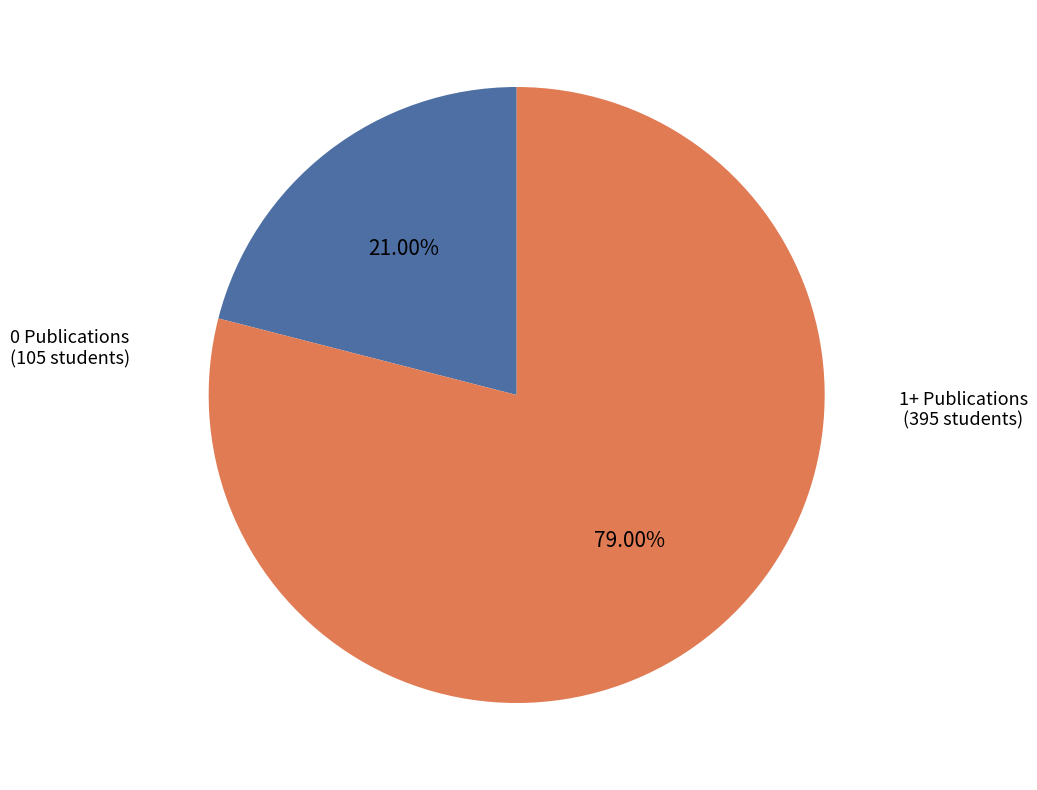

Is the sum of 1+ Publications and 0 Publications greater than half?

Yes